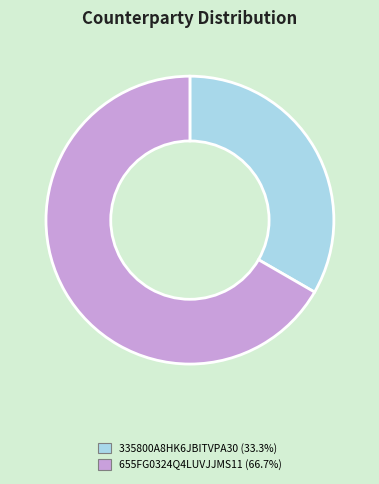

Approximately how many times larger is the value at 655FG0324Q4LUVJJMS11 compared to 335800A8HK6JBITVPA30?

2.0